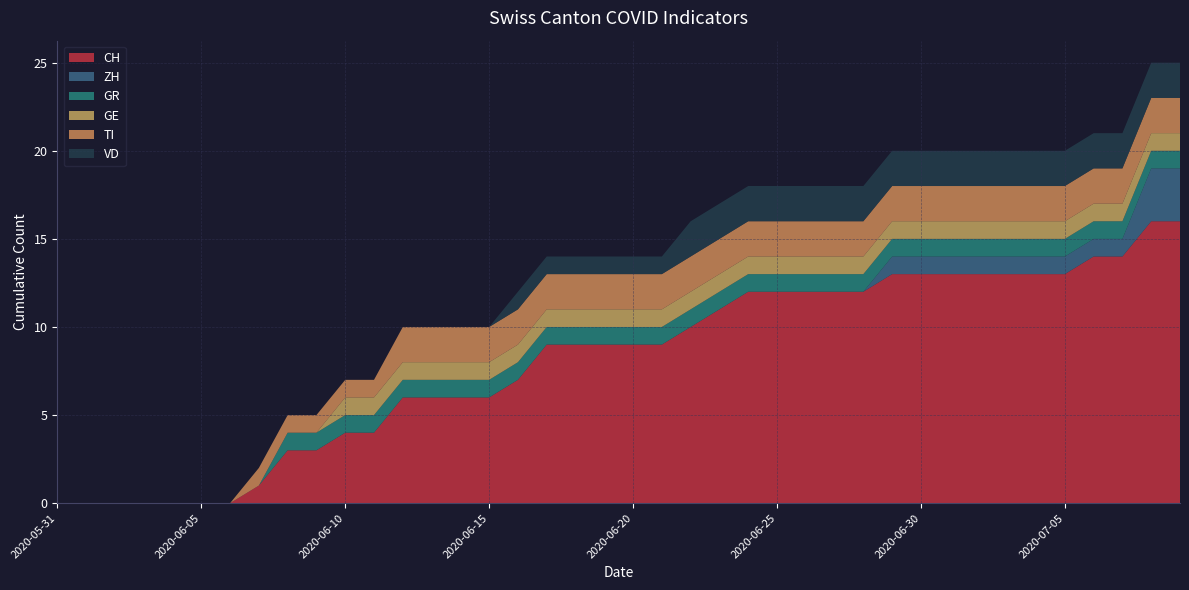

Reading left to right, list all the values displayed in this chart.

CH: 0	0	0	0	0	0	0	1	3	3	4	4	6	6	6	6	7	9	9	9	9	9	10	11	12	12	12	12	12	13	13	13	13	13	13	13	14	14	16	16
ZH: 0	0	0	0	0	0	0	0	0	0	0	0	0	0	0	0	0	0	0	0	0	0	0	0	0	0	0	0	0	1	1	1	1	1	1	1	1	1	3	3
GR: 0	0	0	0	0	0	0	0	1	1	1	1	1	1	1	1	1	1	1	1	1	1	1	1	1	1	1	1	1	1	1	1	1	1	1	1	1	1	1	1
GE: 0	0	0	0	0	0	0	0	0	0	1	1	1	1	1	1	1	1	1	1	1	1	1	1	1	1	1	1	1	1	1	1	1	1	1	1	1	1	1	1
TI: 0	0	0	0	0	0	0	1	1	1	1	1	2	2	2	2	2	2	2	2	2	2	2	2	2	2	2	2	2	2	2	2	2	2	2	2	2	2	2	2
VD: 0	0	0	0	0	0	0	0	0	0	0	0	0	0	0	0	1	1	1	1	1	1	2	2	2	2	2	2	2	2	2	2	2	2	2	2	2	2	2	2